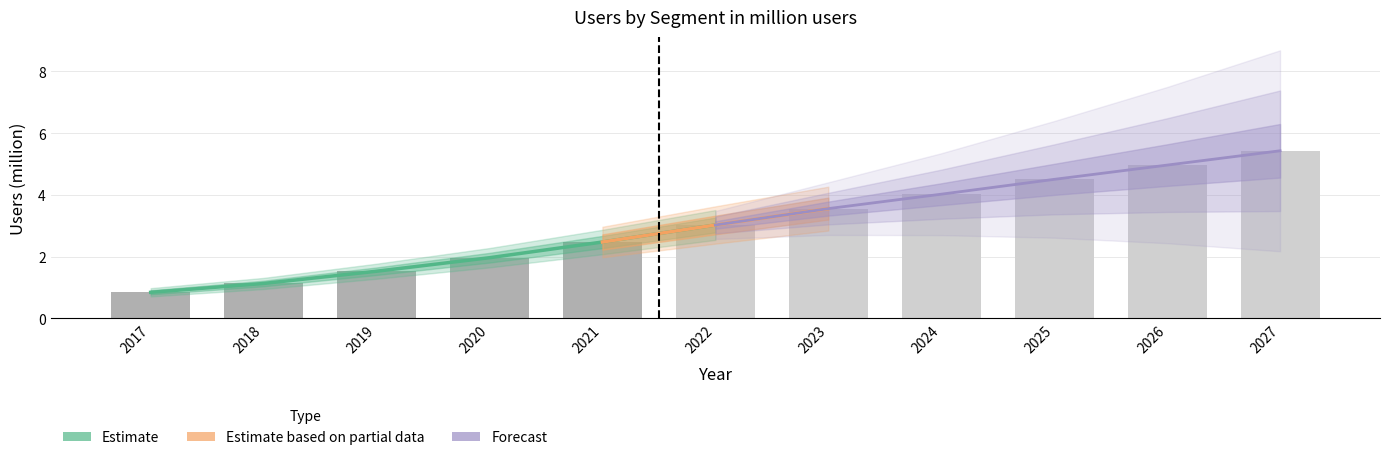

What is the value of the Total bar at the 3rd from the left?

1.5